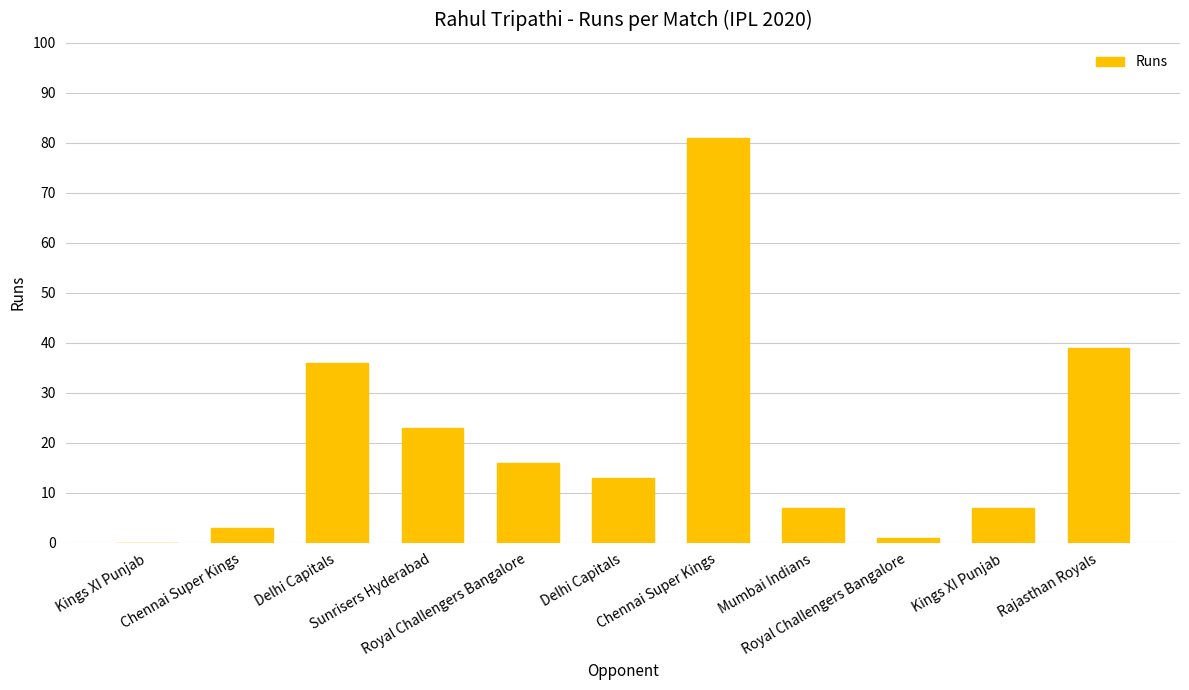

Reading left to right, transcribe all the data shown in this chart.

0	3	36	23	16	13	81	7	1	7	39